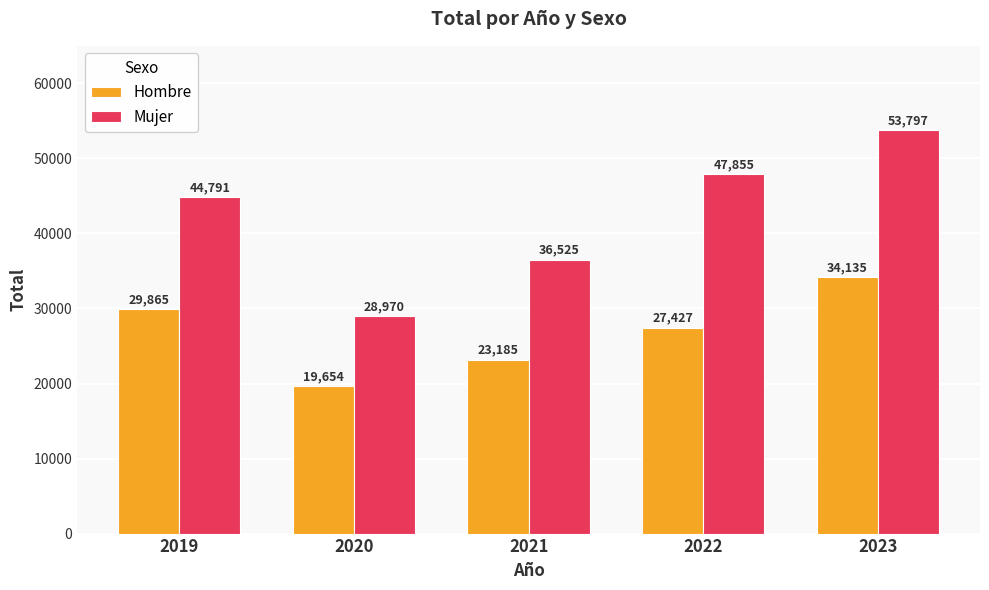

What is the spread (max minus min) of values at 2022?

20428